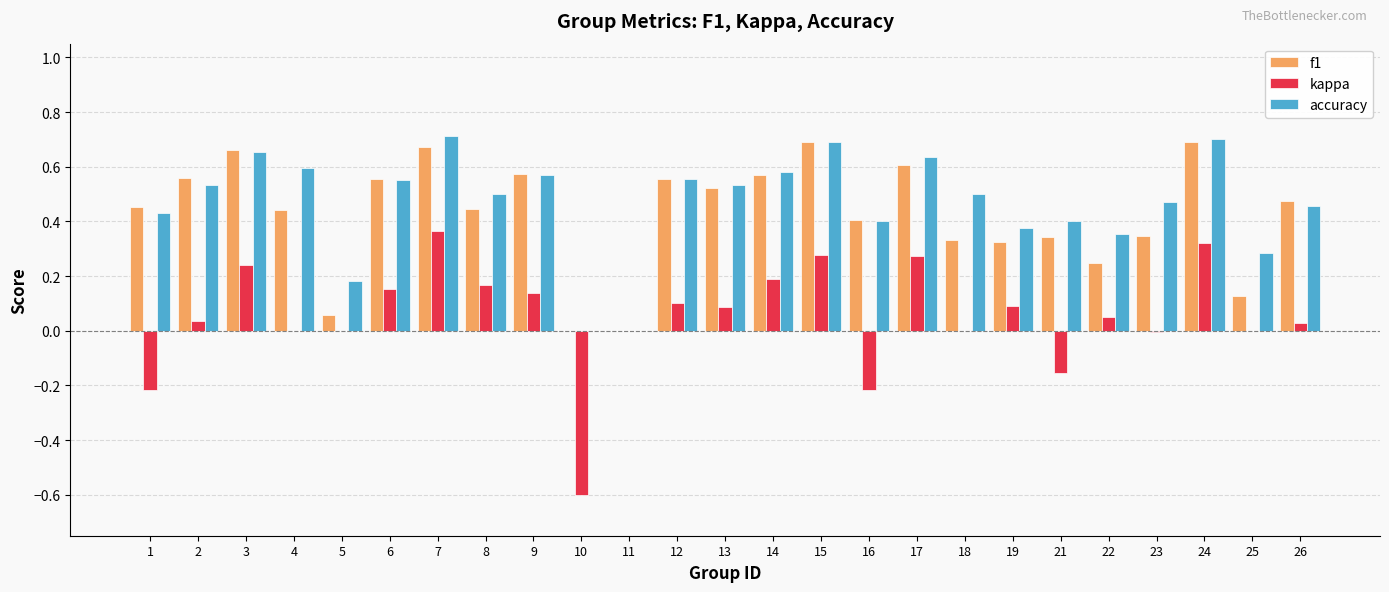

Which series changed the most between 13 and 21?

kappa